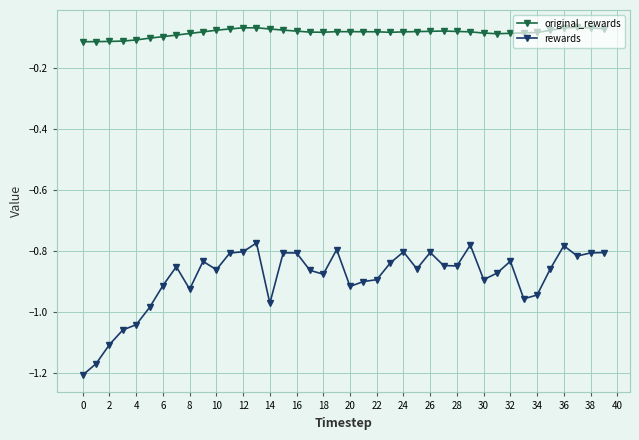

List the series in order of their overall mean, highest first.

original_rewards, rewards